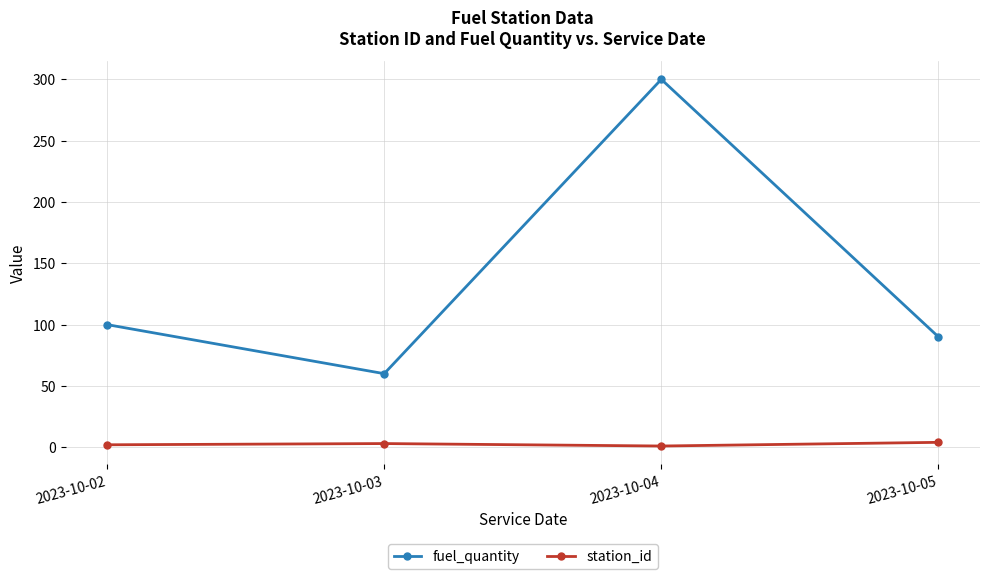

True or false: fuel_quantity has a value of 58 at 2023-10-02.

False